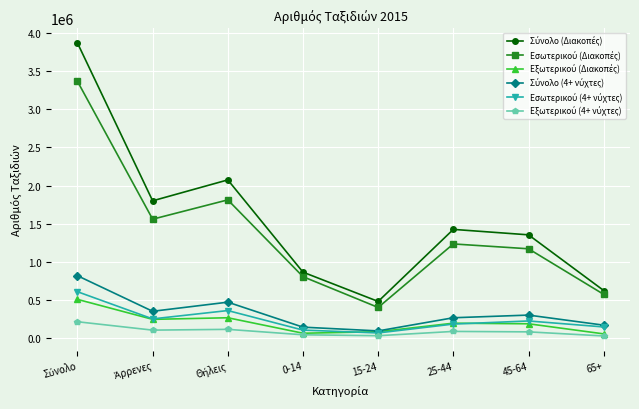

What is the label of the 8th point from the left?

65+